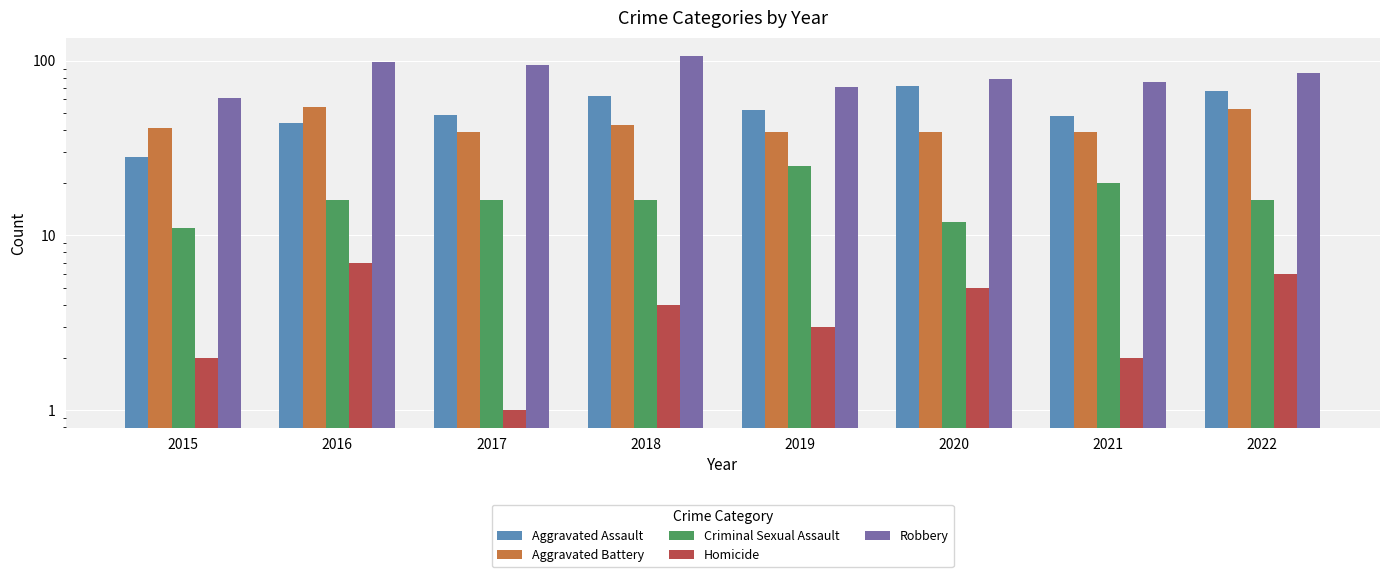

What value does the Aggravated Assault series have at 2017, to the nearest 10?

50